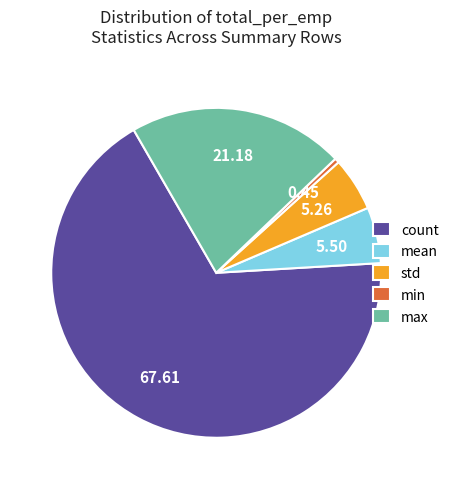

Combined, do std and max account for over 50%?

No